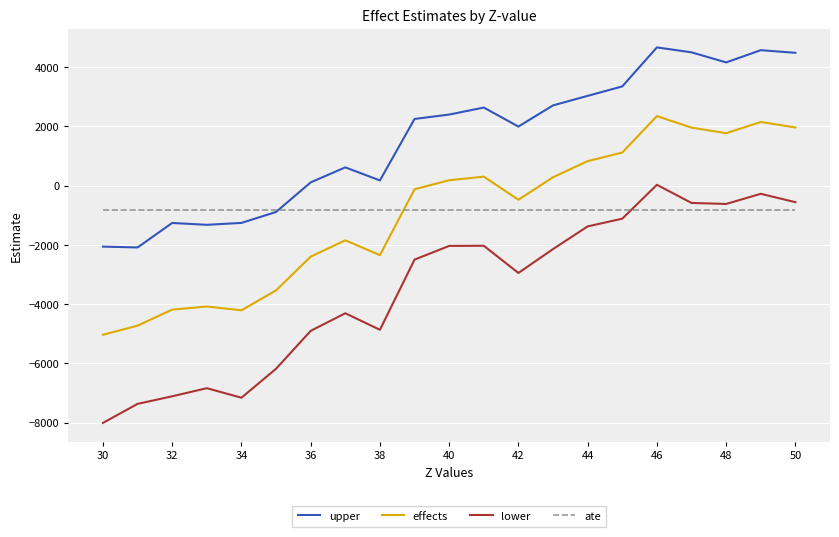

Is this an area chart (filled region under the line)?

No